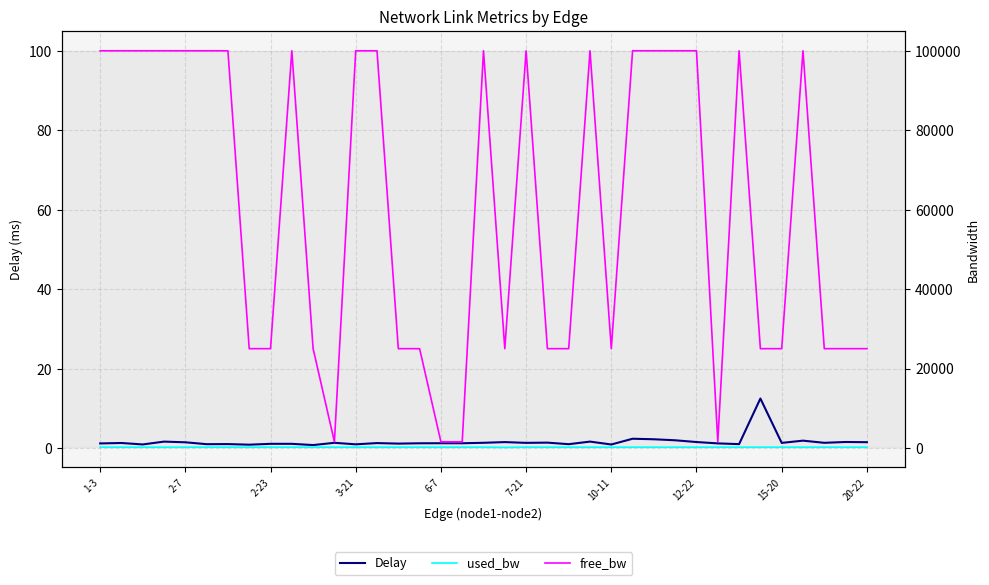

True or false: free_bw and used_bw intersect in this chart.

False